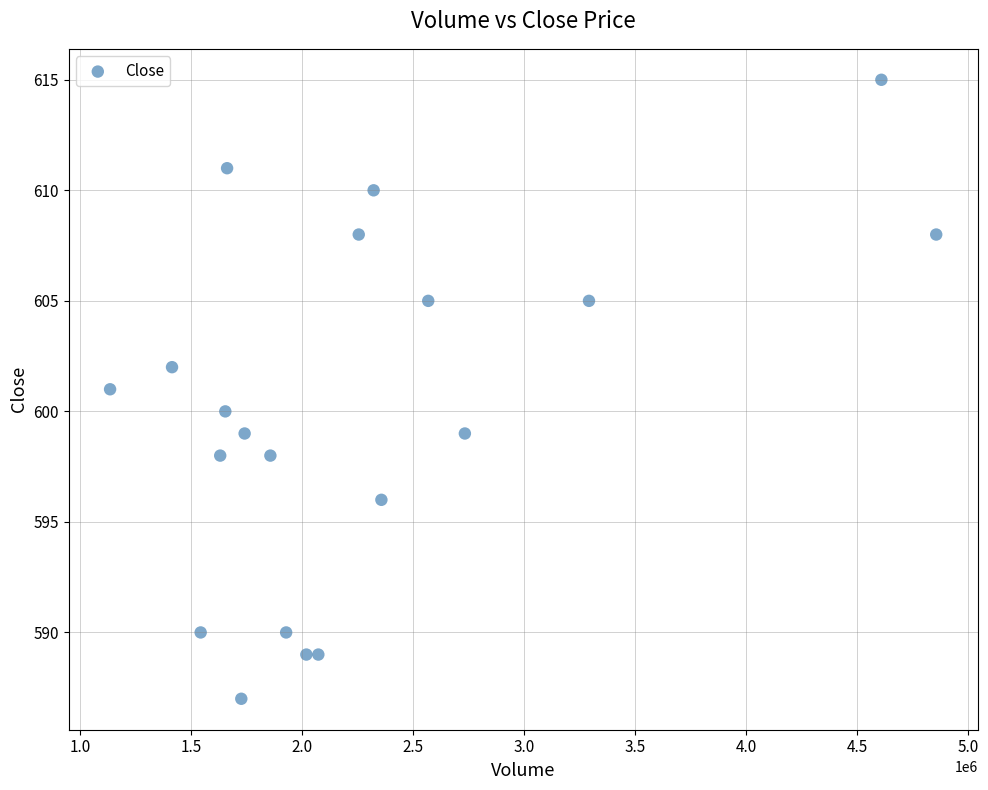

What is the range of X values (max minus min)?

3721000